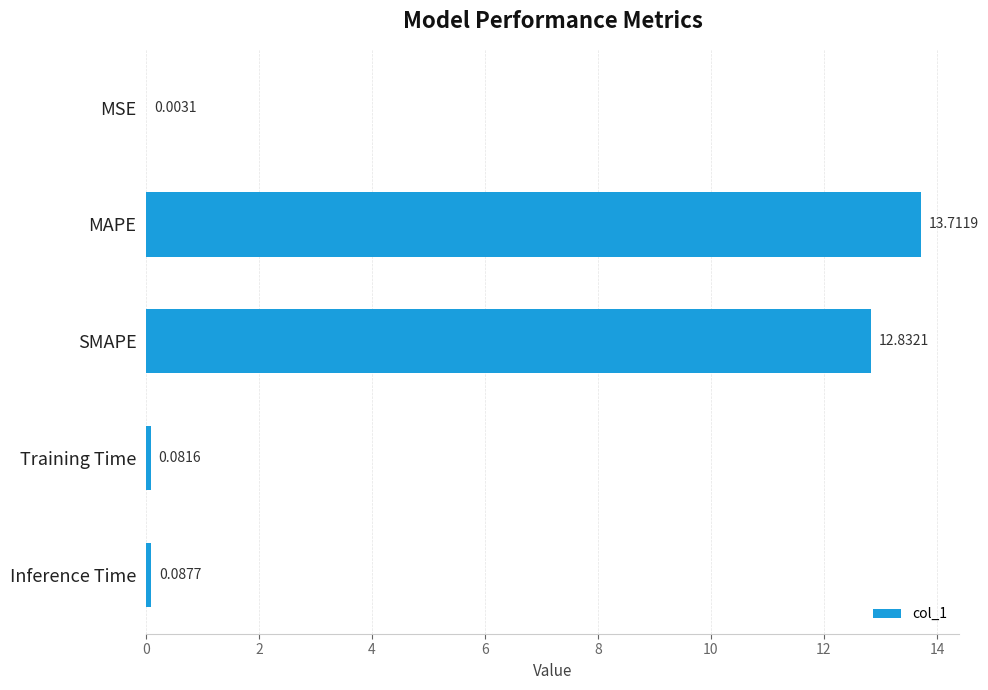

Which has a higher value, MAPE or Training Time?

MAPE